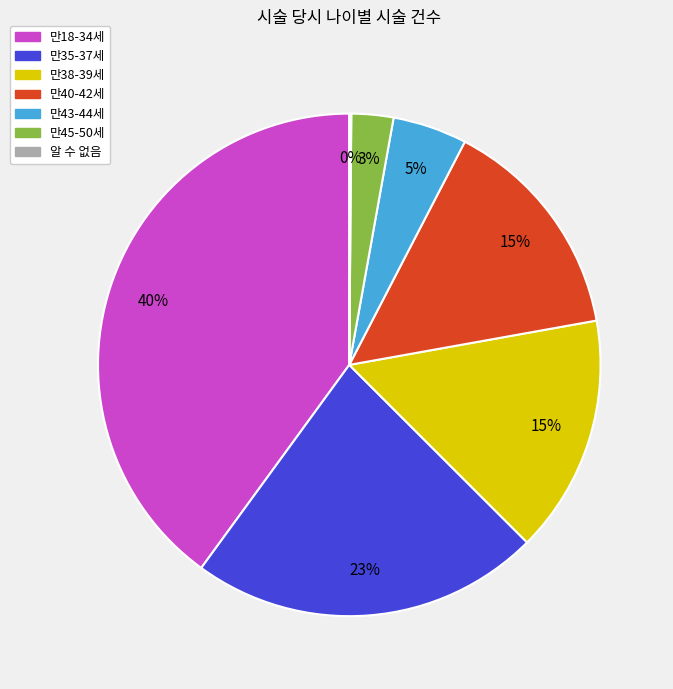

Which has a higher value, 만35-37세 or 만38-39세?

만35-37세